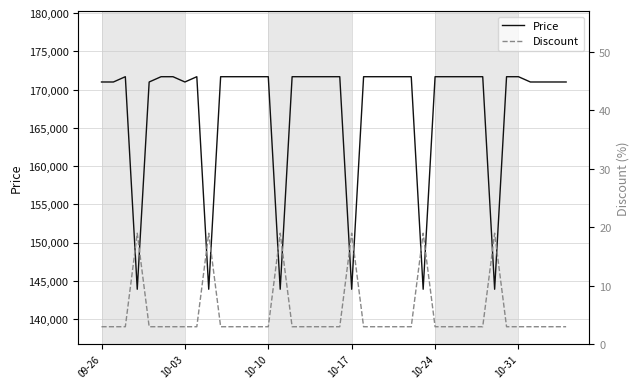

True or false: Discount and Price cross at least once.

False